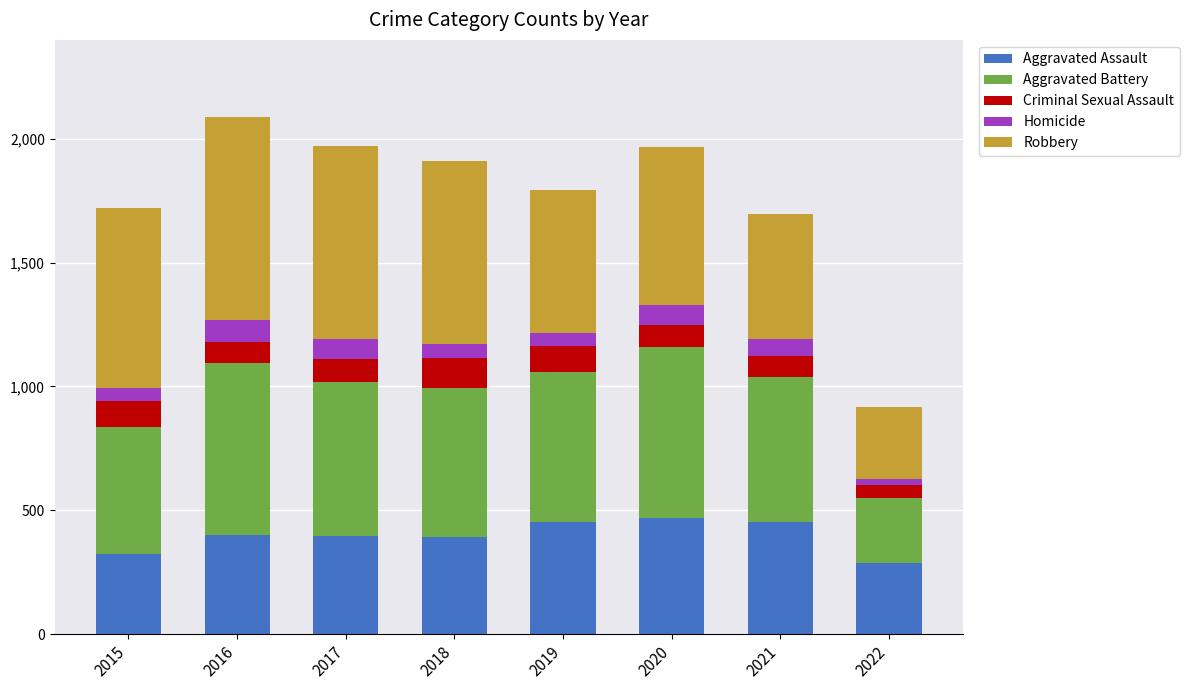

What is the maximum value for Aggravated Assault?

468